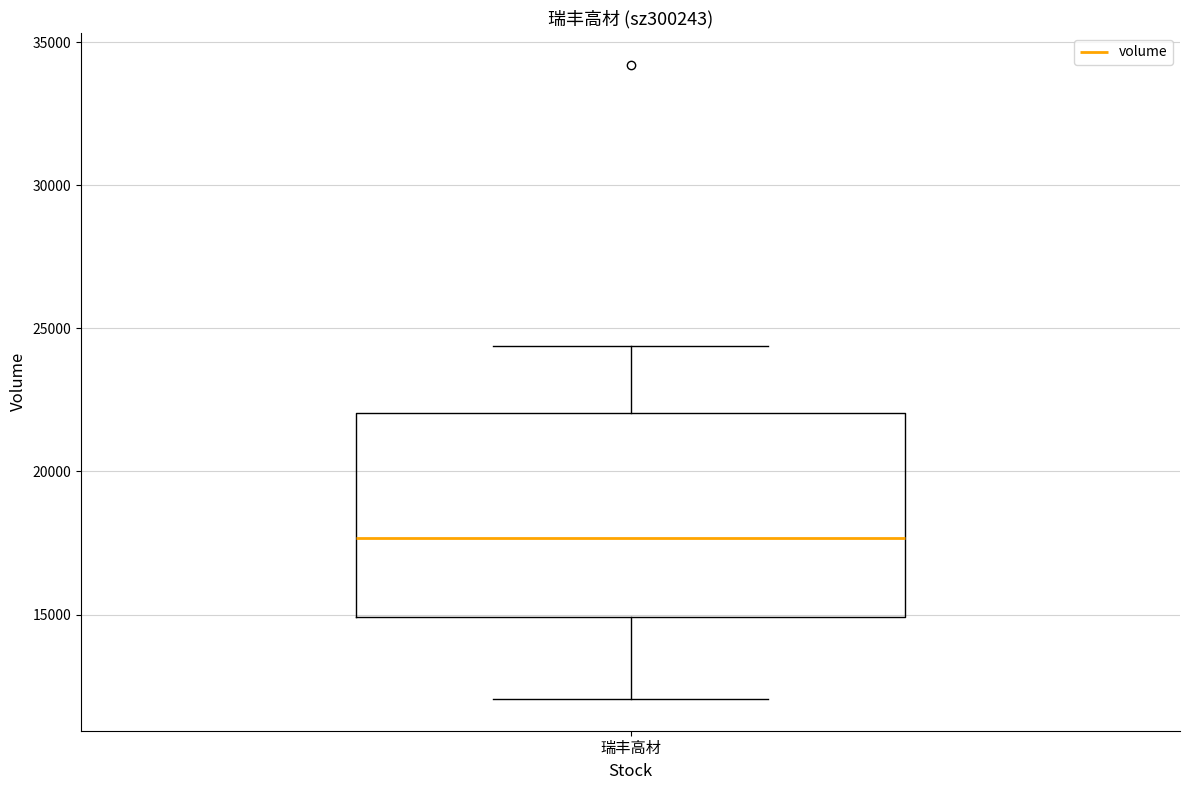

Where does the lower whisker of the box for 瑞丰高材 end on the y-axis? The values are not printed on the chart, so give them approximately, as read against the axis.

12000